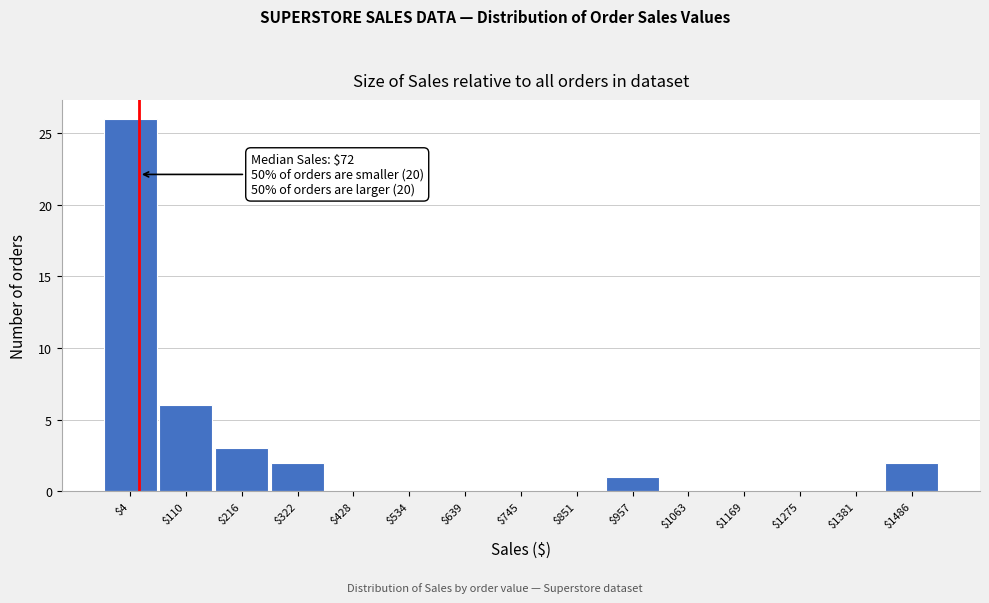

Which category has the highest value across all series?

$4